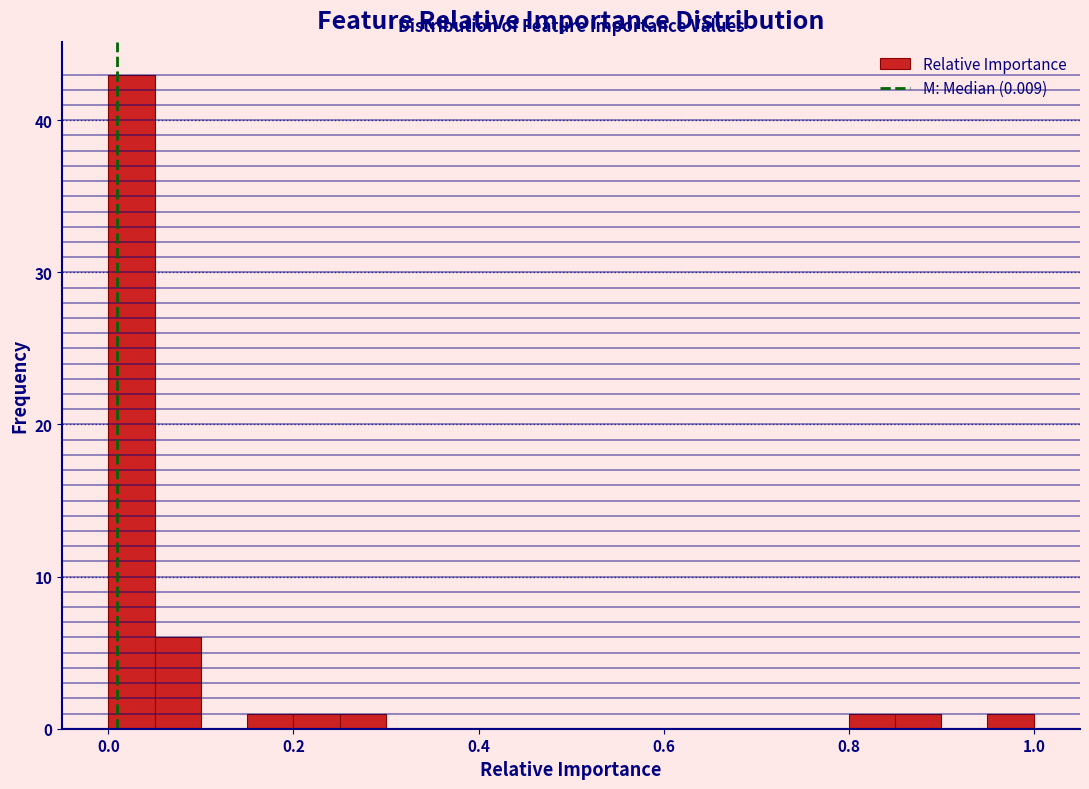

Read against the x-axis, roughly where is the centre of the tallest bar?

0.02